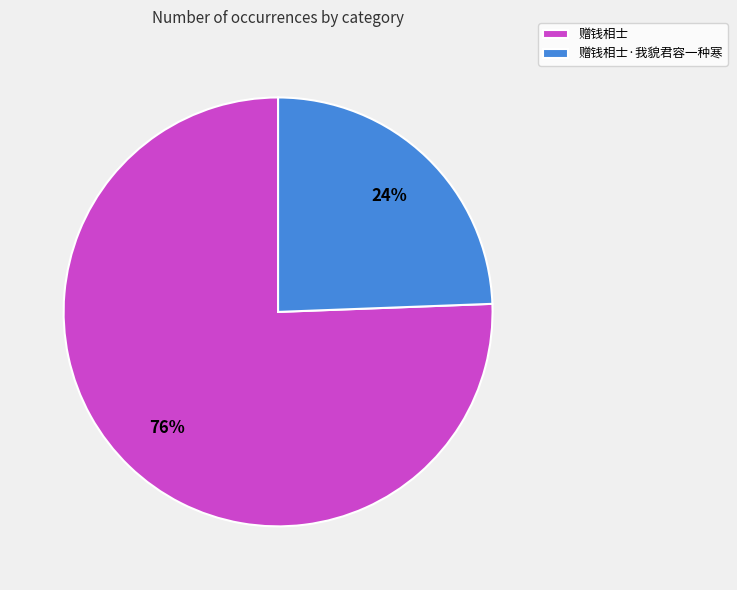

Rank the categories by value from highest to lowest.

赠钱相士, 赠钱相士·我貌君容一种寒